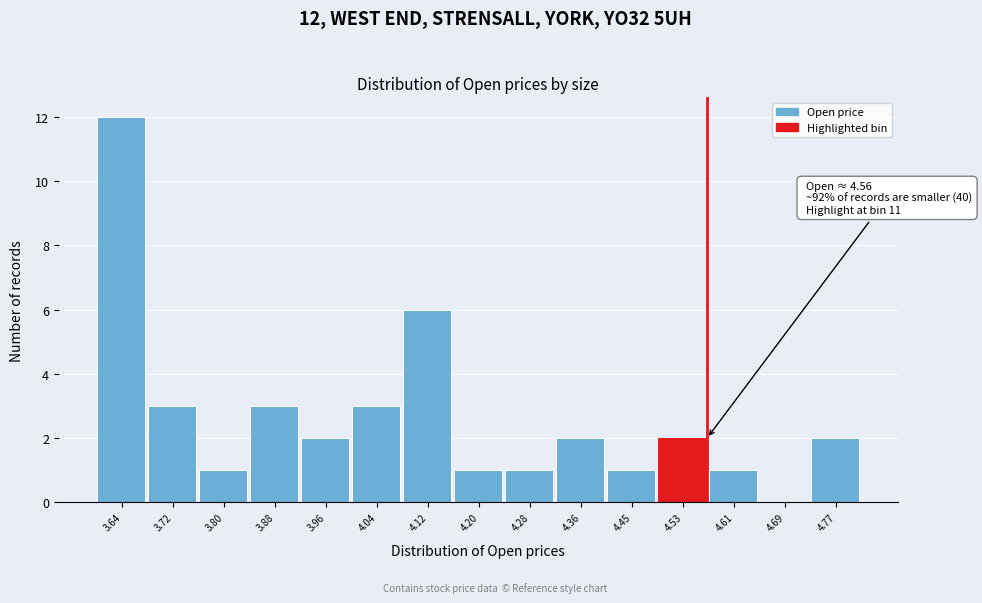

Over which range of the x-axis is the bar tallest?

3.59 to 3.68